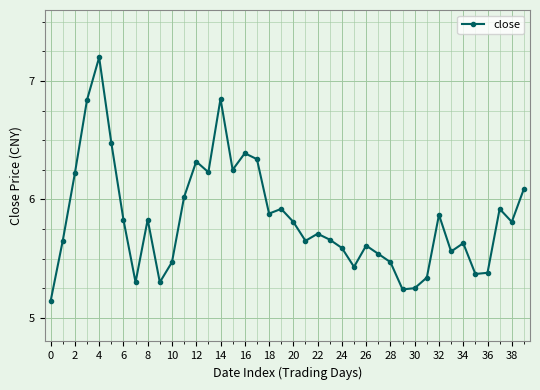

What is the maximum value shown in the chart?

7.2